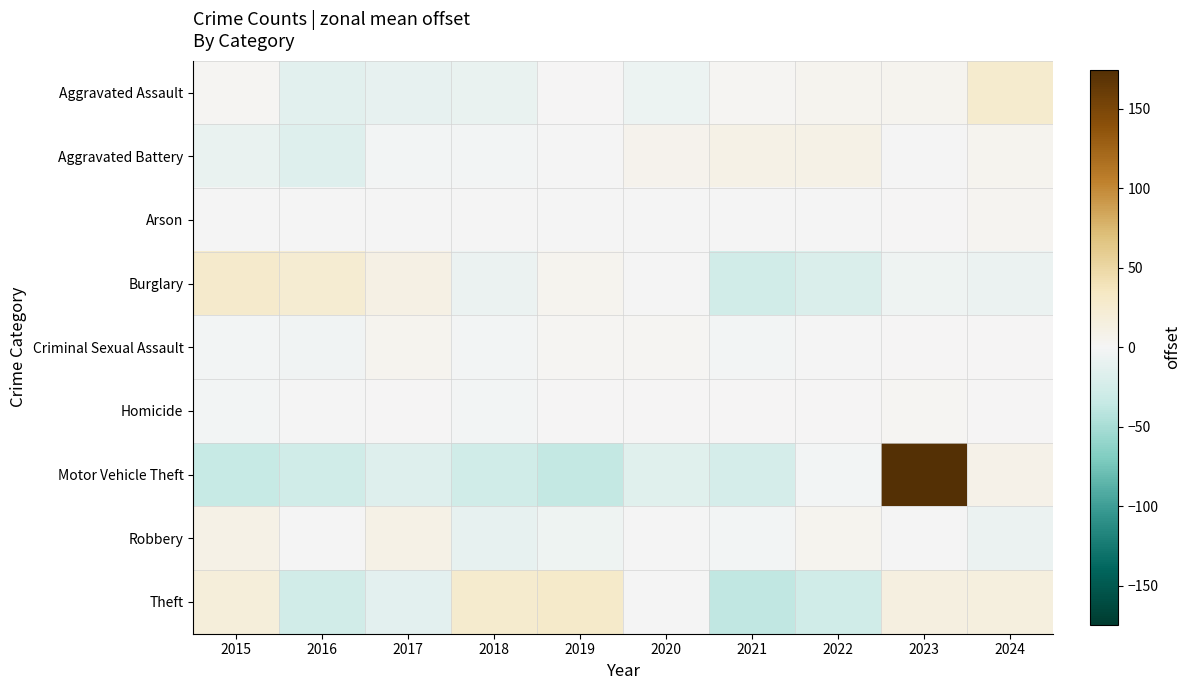

Between 2023 and 2022, which is larger?

2023